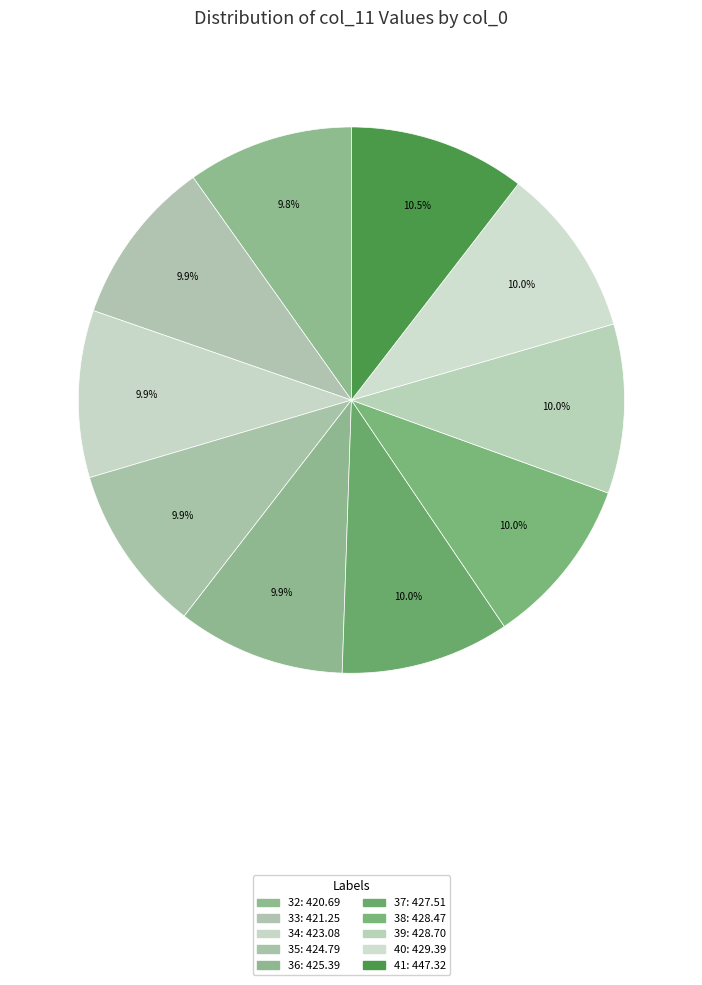

Rank the categories by value from lowest to highest.

32, 33, 34, 35, 36, 37, 38, 39, 40, 41